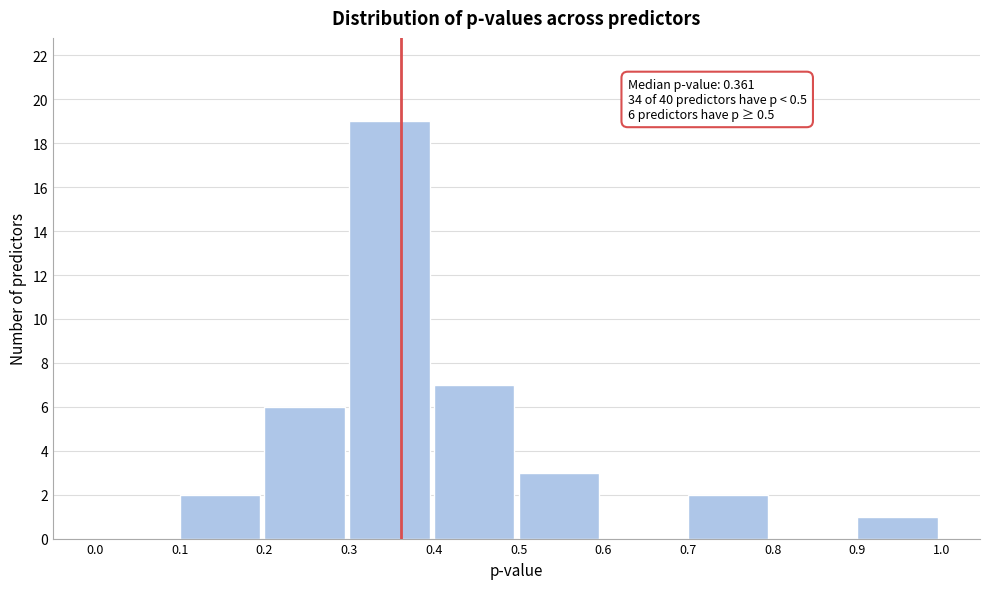

Which range on the x-axis has the tallest bar?

0.3 to 0.4